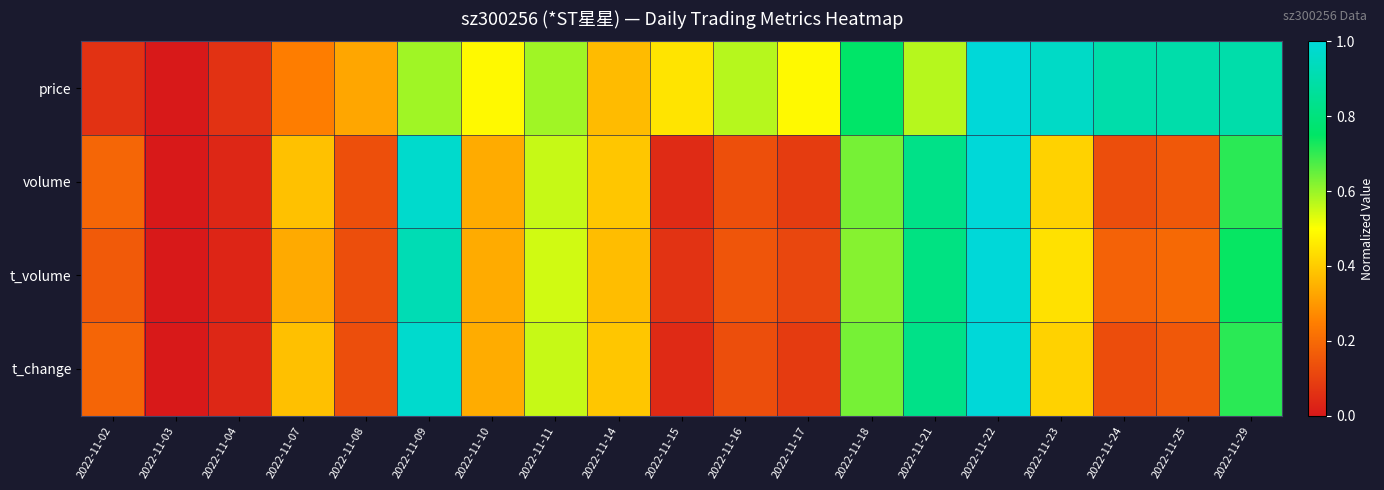

At how many categories does at least one series exceed 0?

18